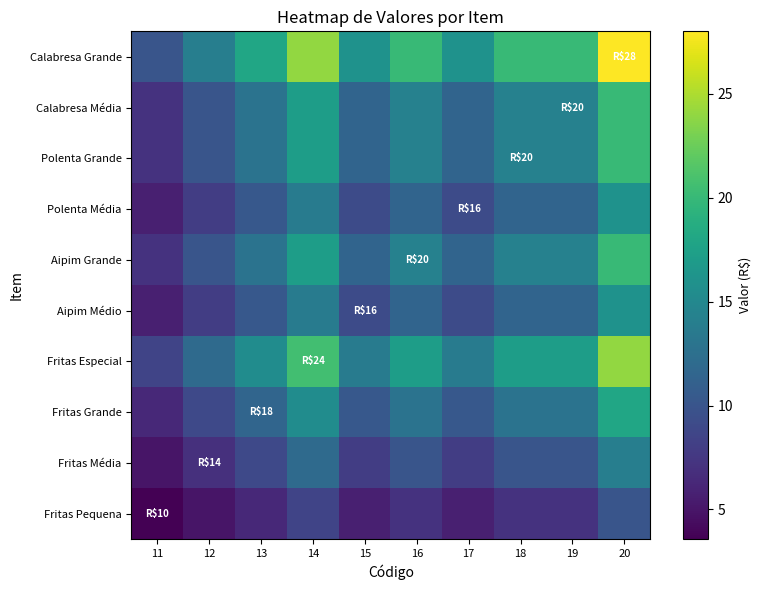

Reading left to right, what are all the values shown in this chart?

Fritas Pequena: 11=3.6	12=5.0	13=6.4	14=8.6	15=5.7	16=7.1	17=5.7	18=7.1	19=7.1	20=10.0
Fritas Média: 11=5.0	12=7.0	13=9.0	14=12.0	15=8.0	16=10.0	17=8.0	18=10.0	19=10.0	20=14.0
Fritas Grande: 11=6.4	12=9.0	13=11.6	14=15.4	15=10.3	16=12.9	17=10.3	18=12.9	19=12.9	20=18.0
Fritas Especial: 11=8.6	12=12.0	13=15.4	14=20.6	15=13.7	16=17.1	17=13.7	18=17.1	19=17.1	20=24.0
Aipim Médio: 11=5.7	12=8.0	13=10.3	14=13.7	15=9.1	16=11.4	17=9.1	18=11.4	19=11.4	20=16.0
Aipim Grande: 11=7.1	12=10.0	13=12.9	14=17.1	15=11.4	16=14.3	17=11.4	18=14.3	19=14.3	20=20.0
Polenta Média: 11=5.7	12=8.0	13=10.3	14=13.7	15=9.1	16=11.4	17=9.1	18=11.4	19=11.4	20=16.0
Polenta Grande: 11=7.1	12=10.0	13=12.9	14=17.1	15=11.4	16=14.3	17=11.4	18=14.3	19=14.3	20=20.0
Calabresa Média: 11=7.1	12=10.0	13=12.9	14=17.1	15=11.4	16=14.3	17=11.4	18=14.3	19=14.3	20=20.0
Calabresa Grande: 11=10.0	12=14.0	13=18.0	14=24.0	15=16.0	16=20.0	17=16.0	18=20.0	19=20.0	20=28.0